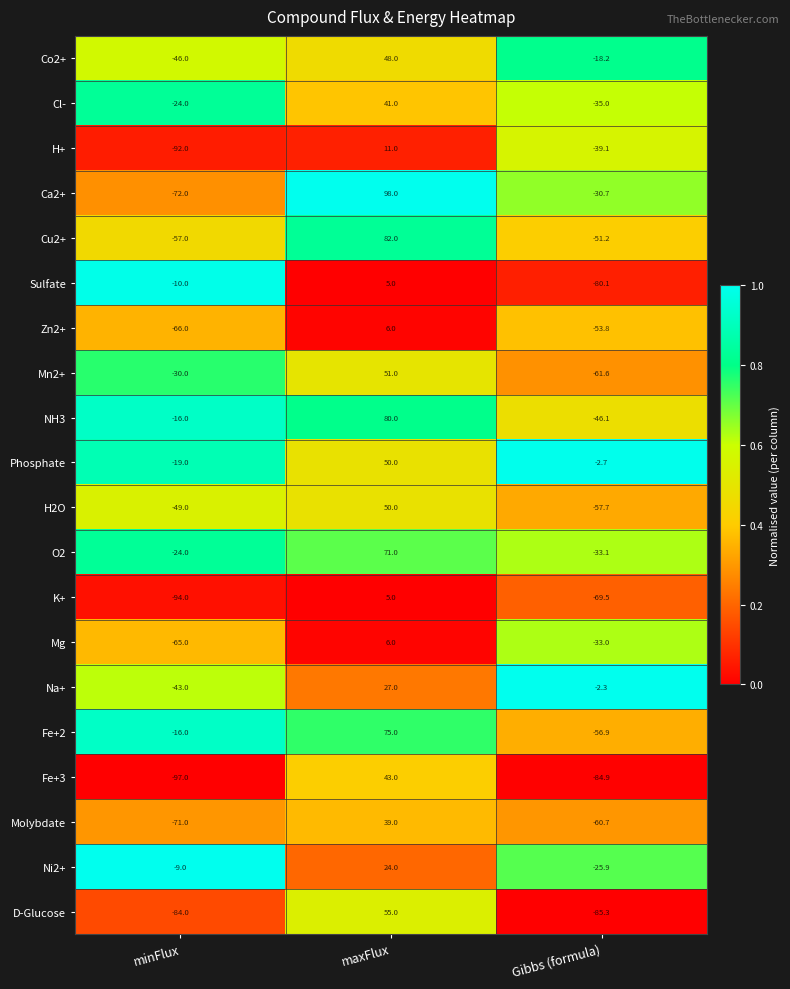

True or false: D-Glucose has a value of 96.2 at maxFlux.

False